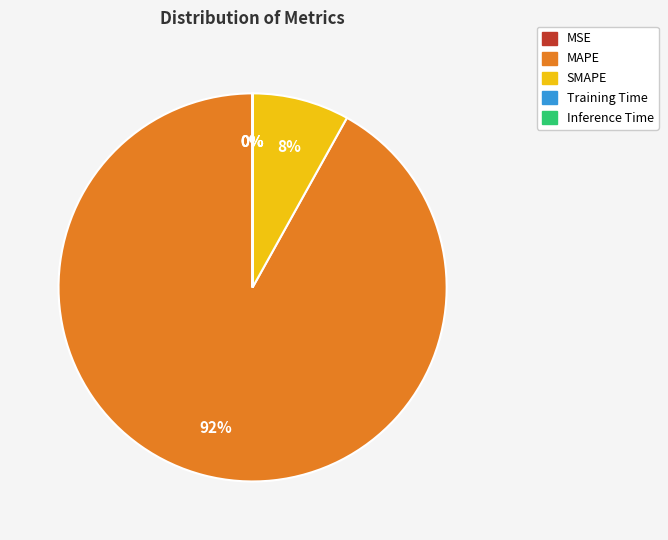

To the nearest percent, what is the average slice percentage?

20%